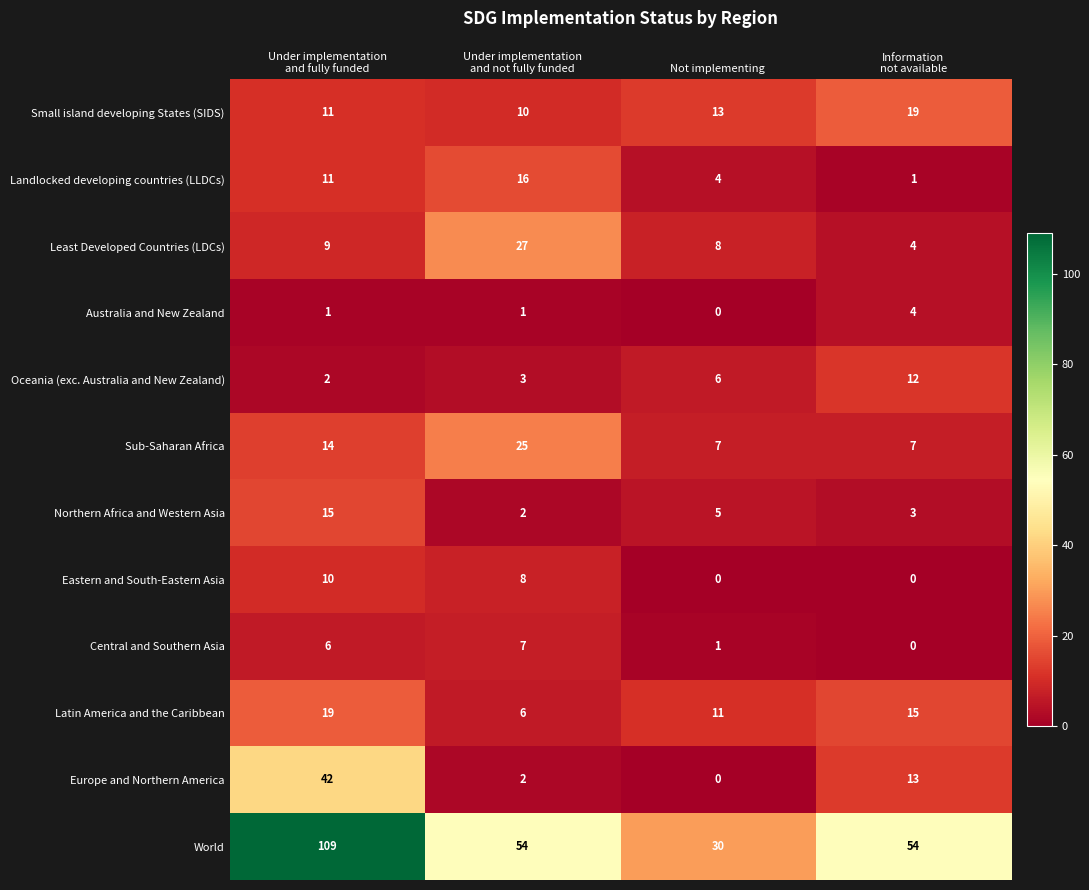

What is the maximum value for Small island developing States (SIDS)?

19